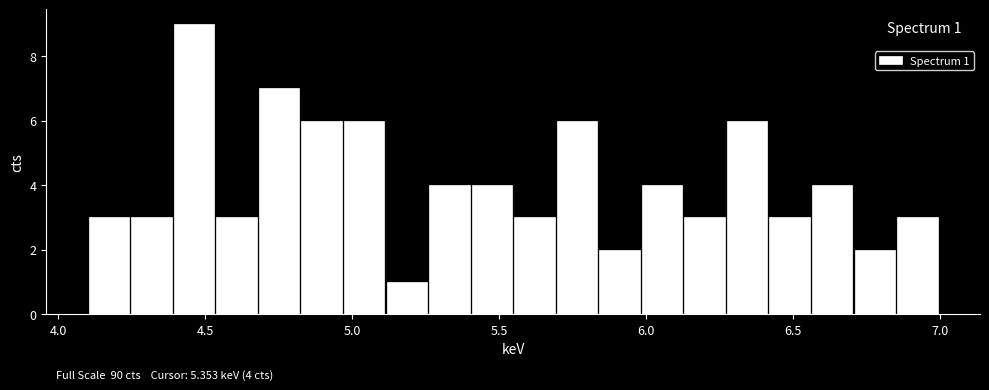

Read against the x-axis, roughly where is the centre of the tallest bar?

4.45